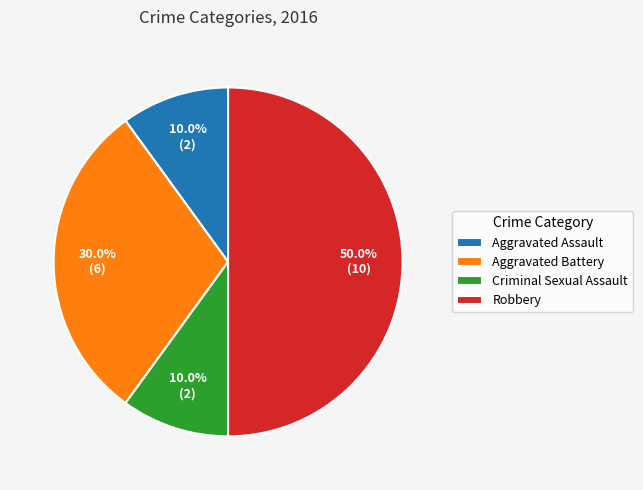

Do Aggravated Battery and Aggravated Assault together represent more than half of the pie?

No